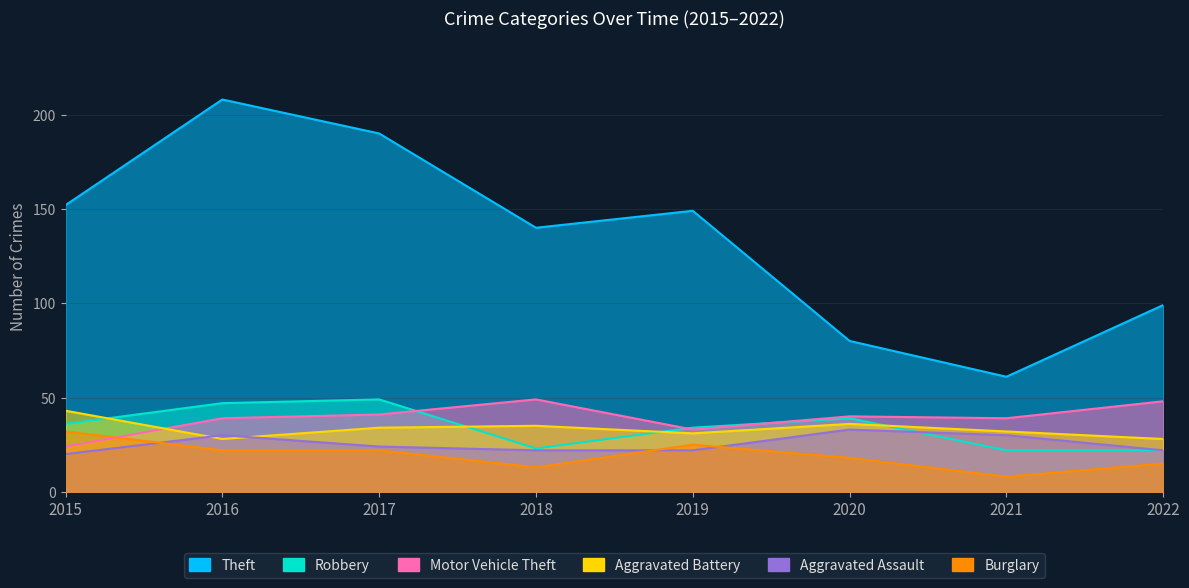

At which category is the sum across all series the highest?

2016